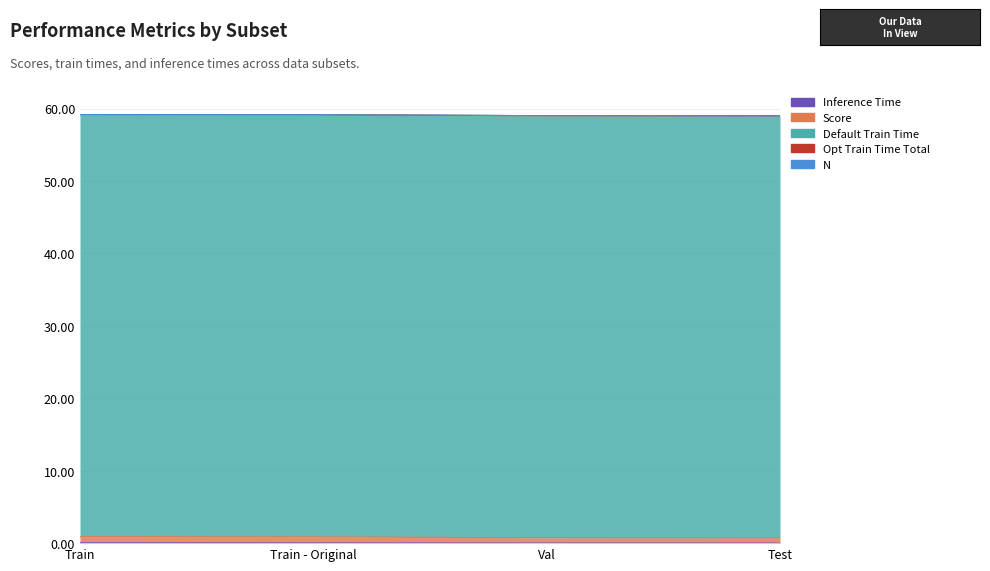

Read the Score value at Test.

0.7